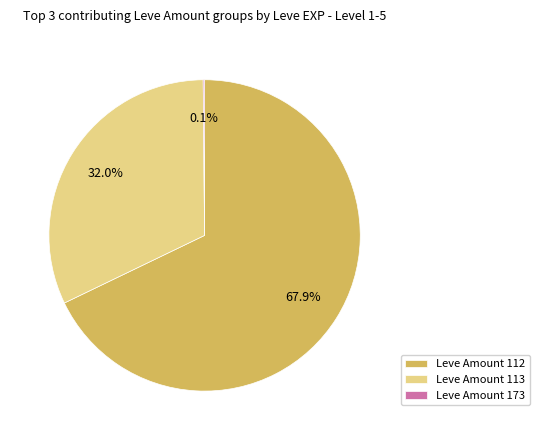

Does any single category account for the majority?

Yes